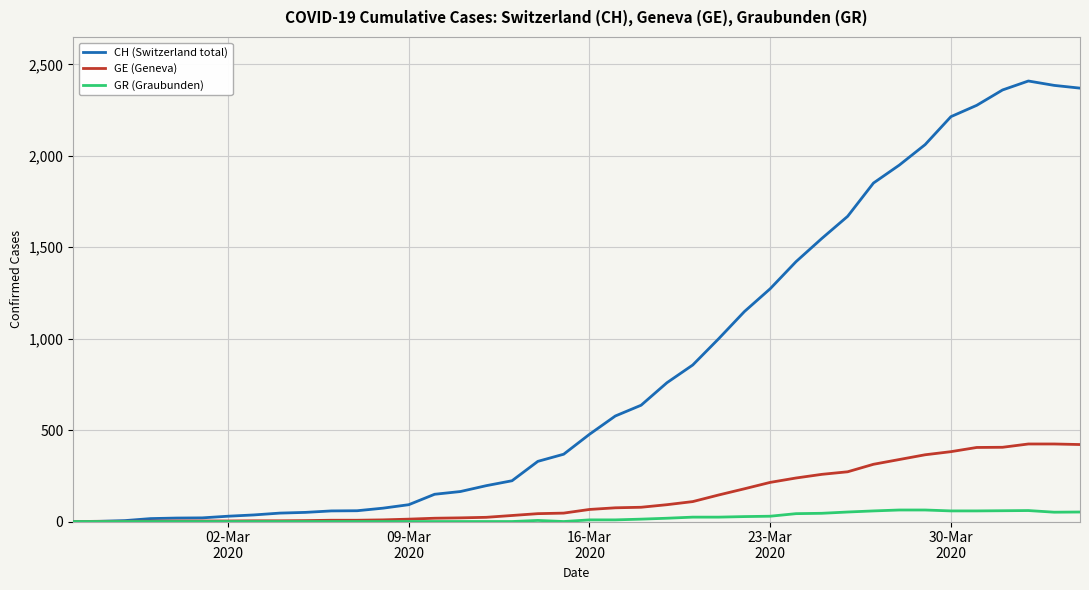

List the series in order of their peak value, lowest first.

GR (Graubunden), GE (Geneva), CH (Switzerland total)